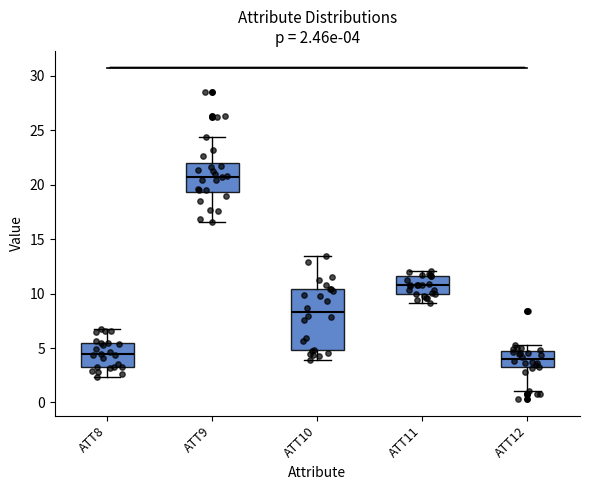

Comparing the boxes themselves (not the whiskers), which one is the tallest?

ATT10